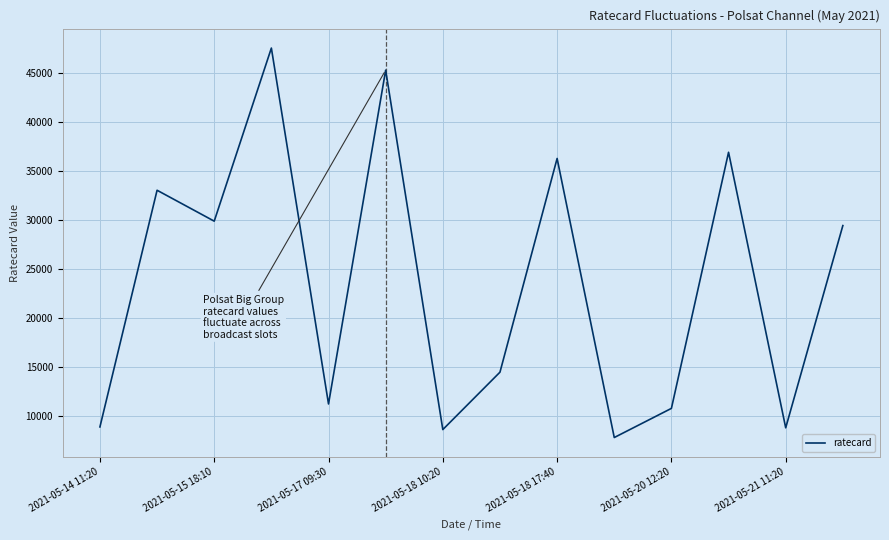

What is the greatest value displayed?

47520